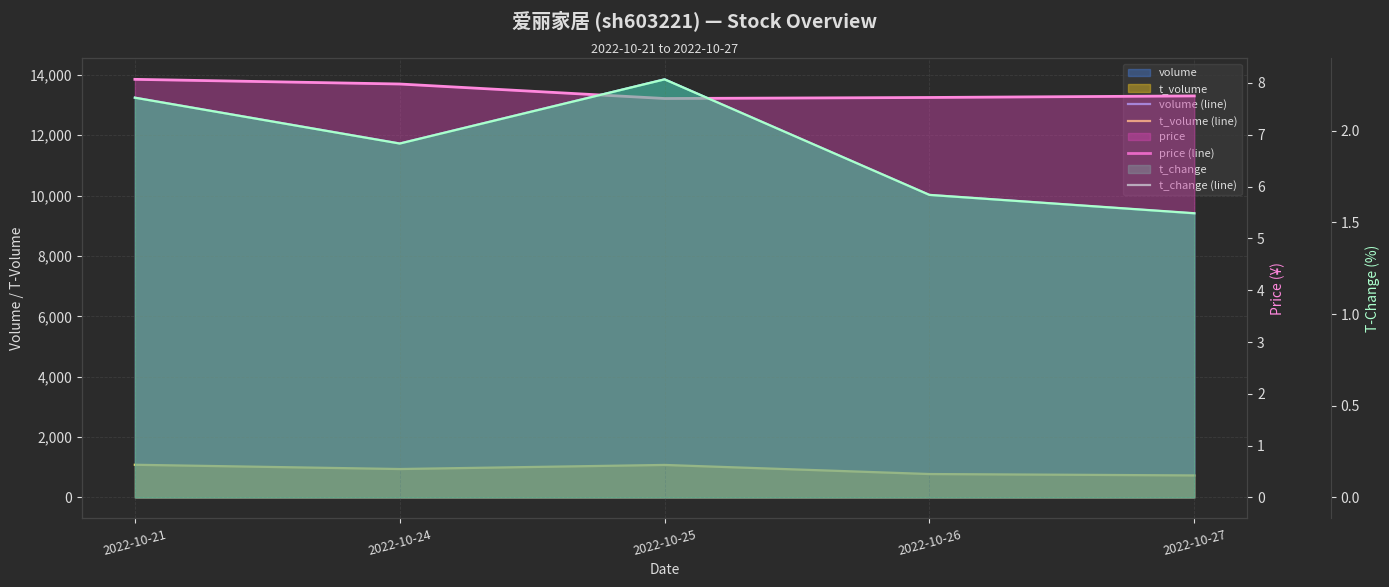

True or false: price (line) has a value of 8.1 at 2022-10-21.

True